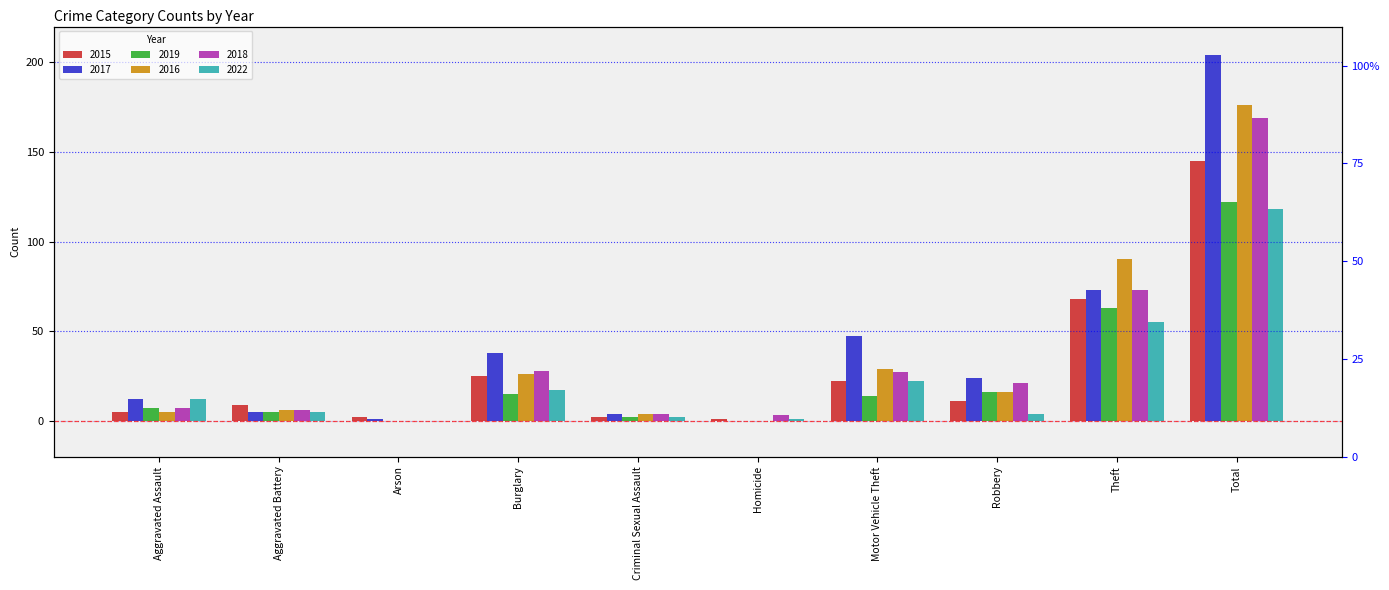

Which has a higher value, Criminal Sexual Assault or Aggravated Assault?

Aggravated Assault